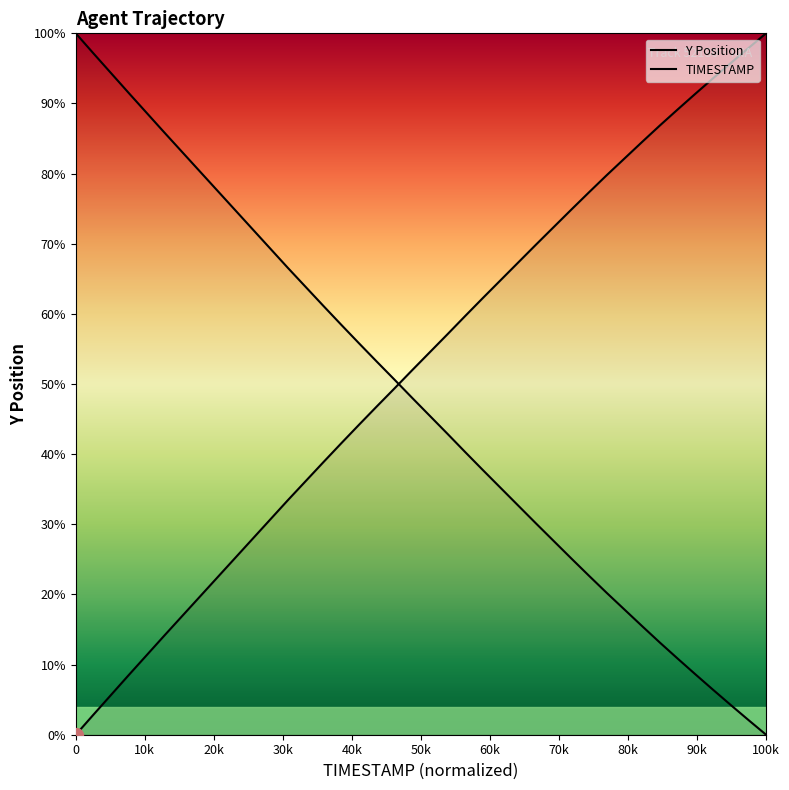

How many lines are shown in the chart?

2